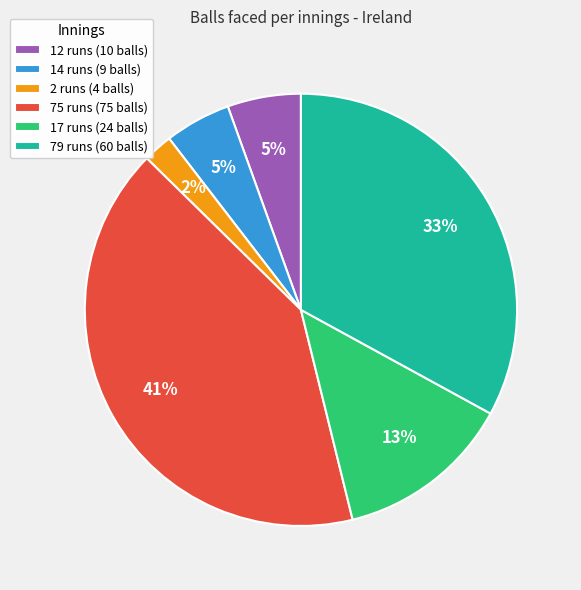

True or false: 17 runs (24 balls) accounts for 2% of the total.

False